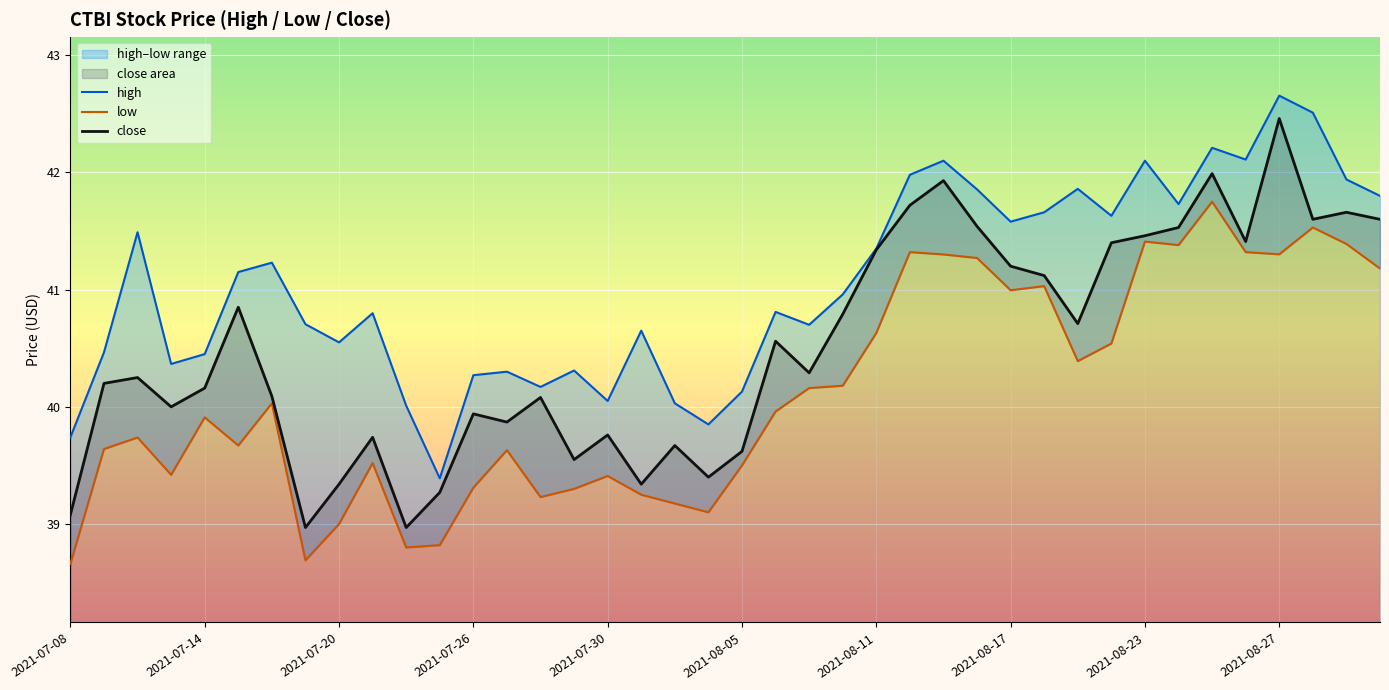

What is the lowest value of the close series?

39.0